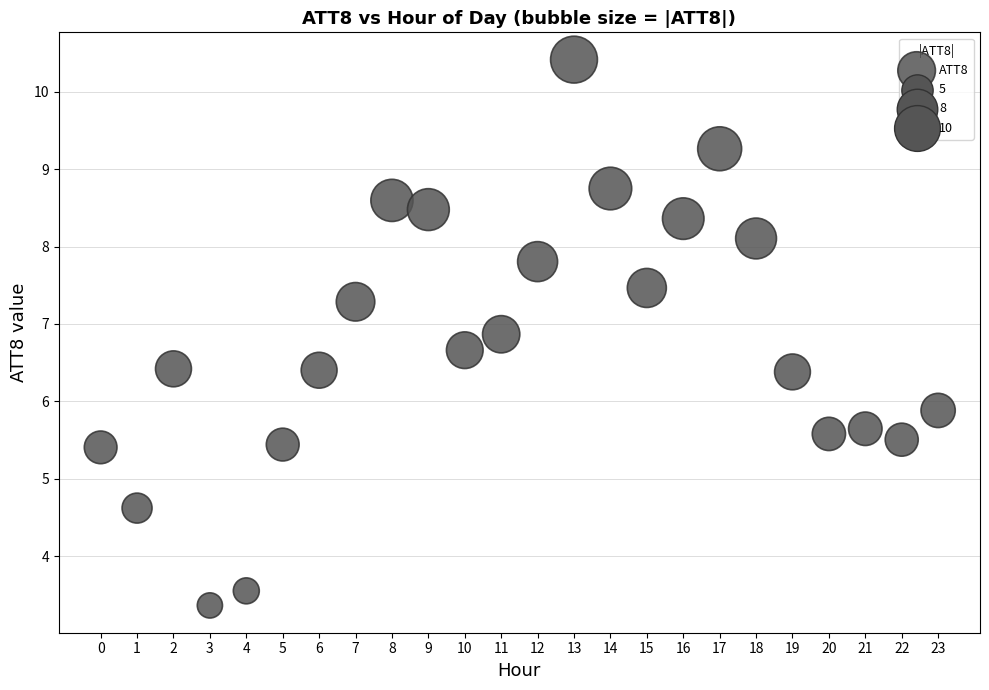

What Y value in the scatter plot is closest to 6?

5.9